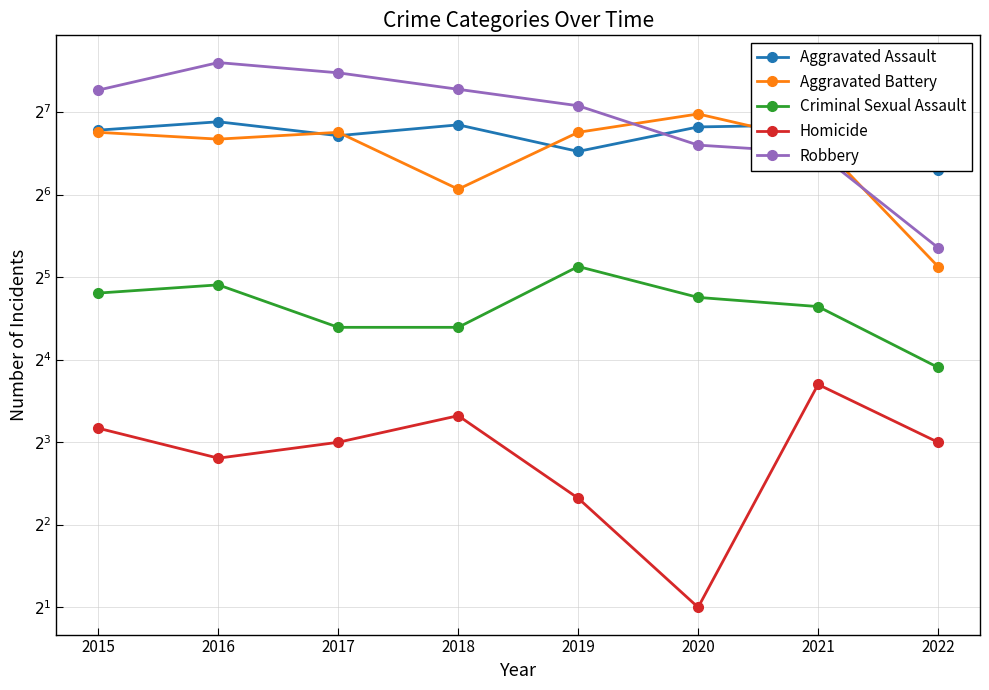

Between 2016 and 2022, which series saw the biggest shift?

Robbery